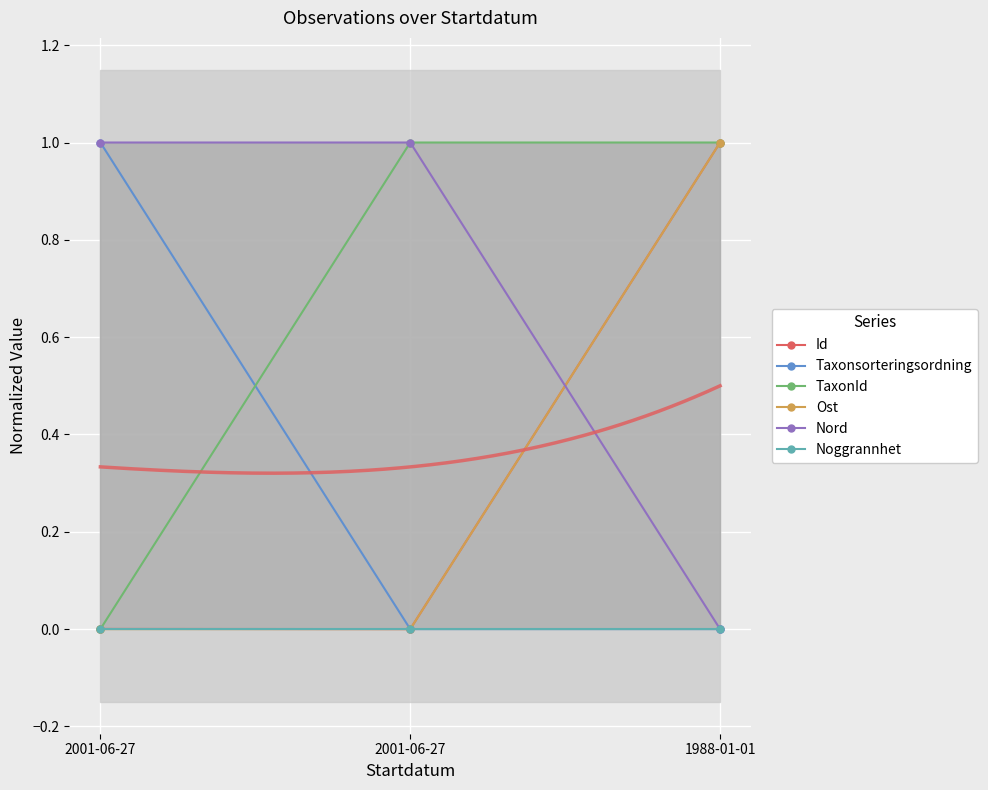

The value of Noggrannhet at 2001-06-27 is 0.0. True or false?

True